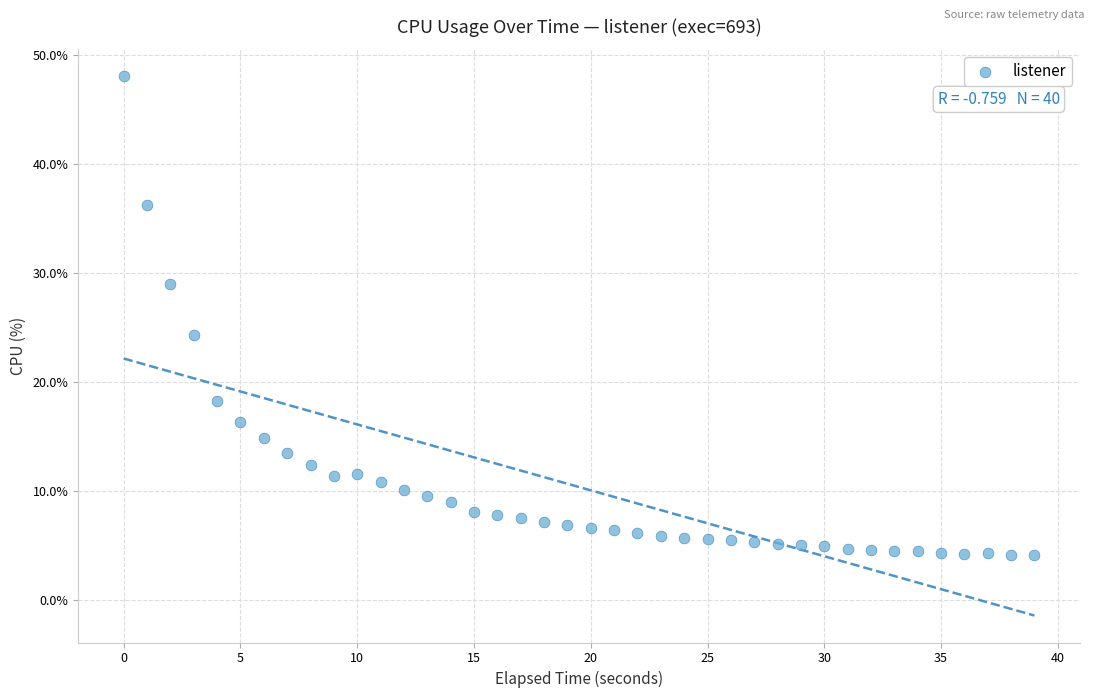

What is the range of Y values (max minus min)?

43.9